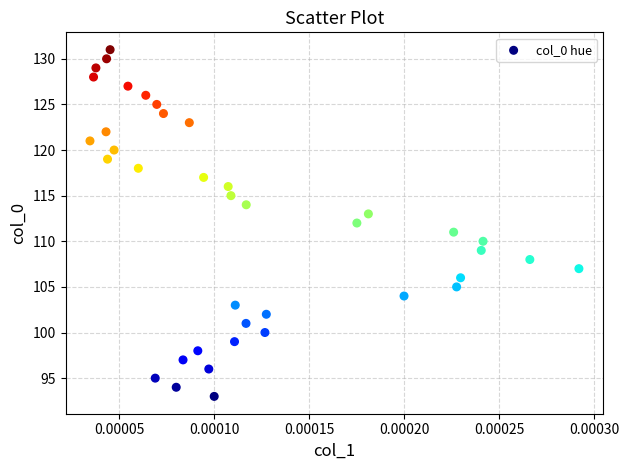

What is the range of Y values (max minus min)?

38